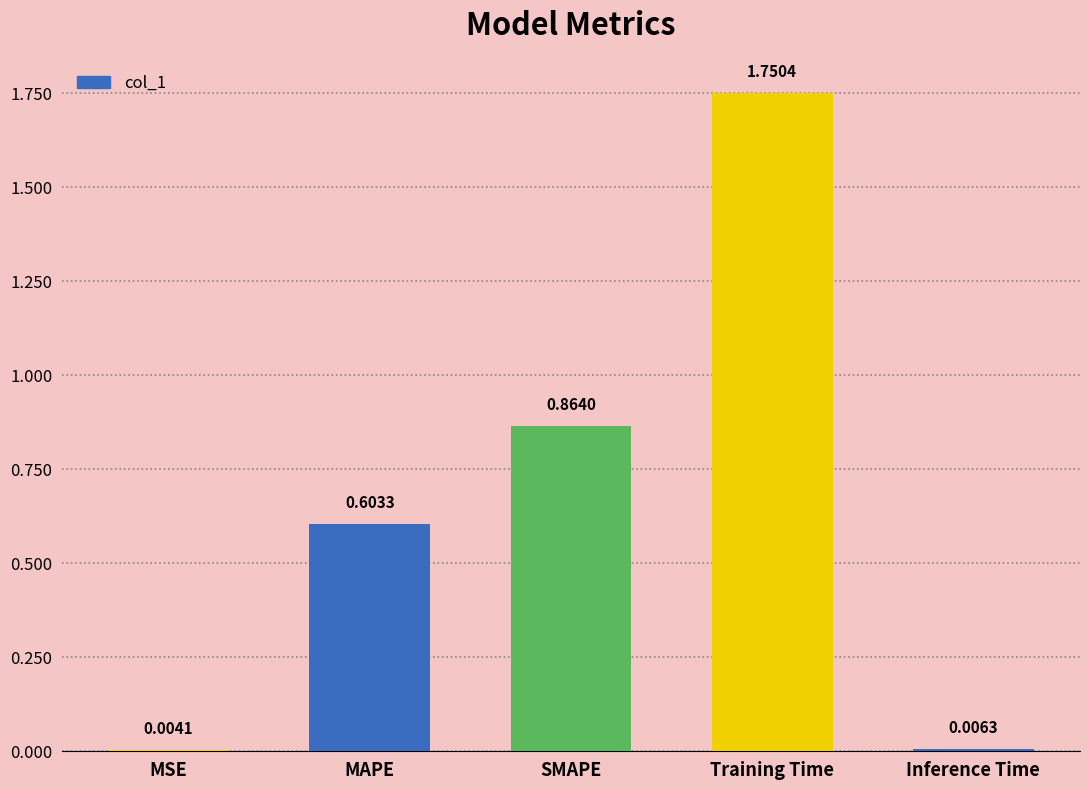

Where is the data nearest to the value 0?

MSE